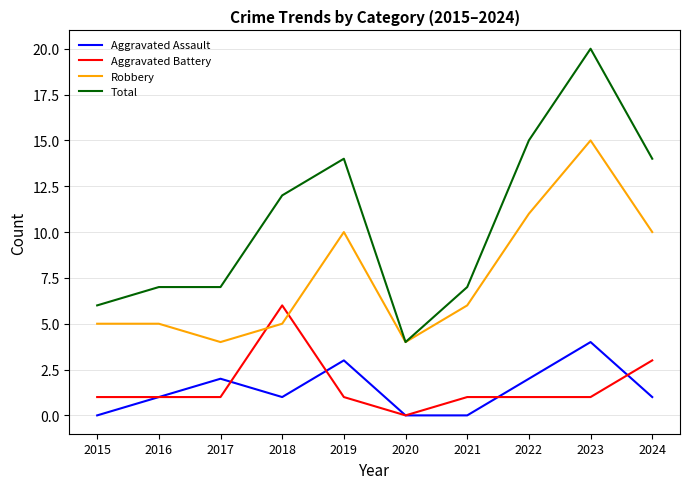

Which series has the largest range (max minus min)?

Total